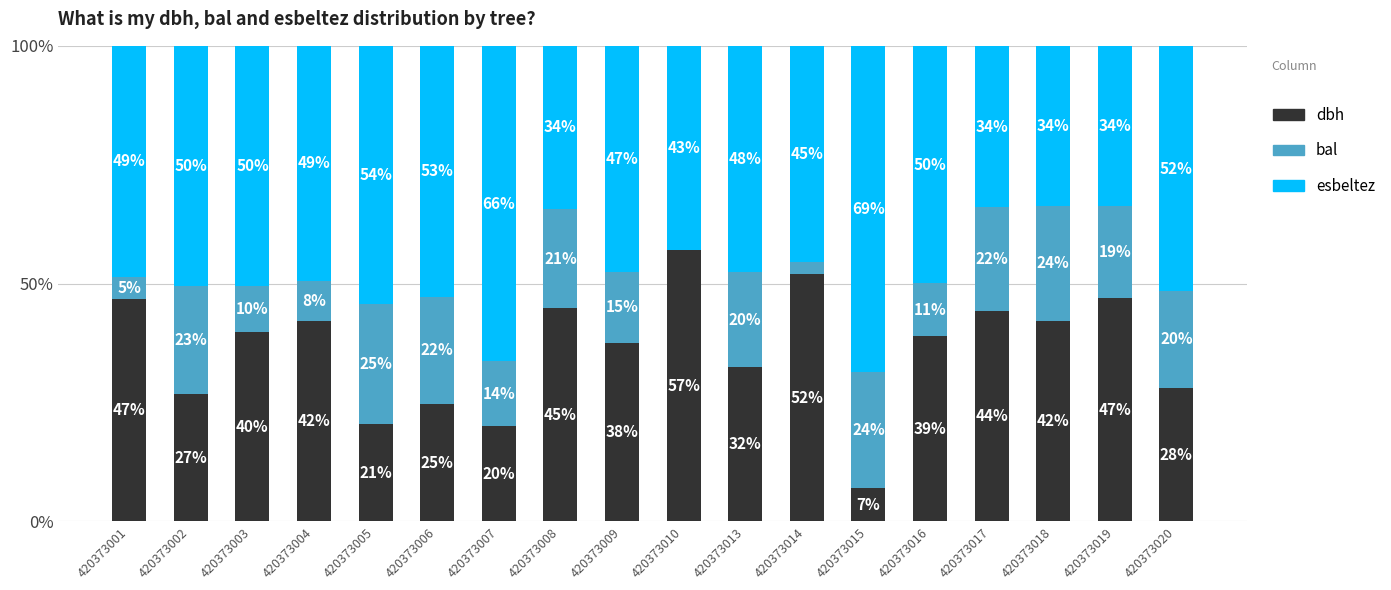

What value does the dbh series have at 420373010?

57.0